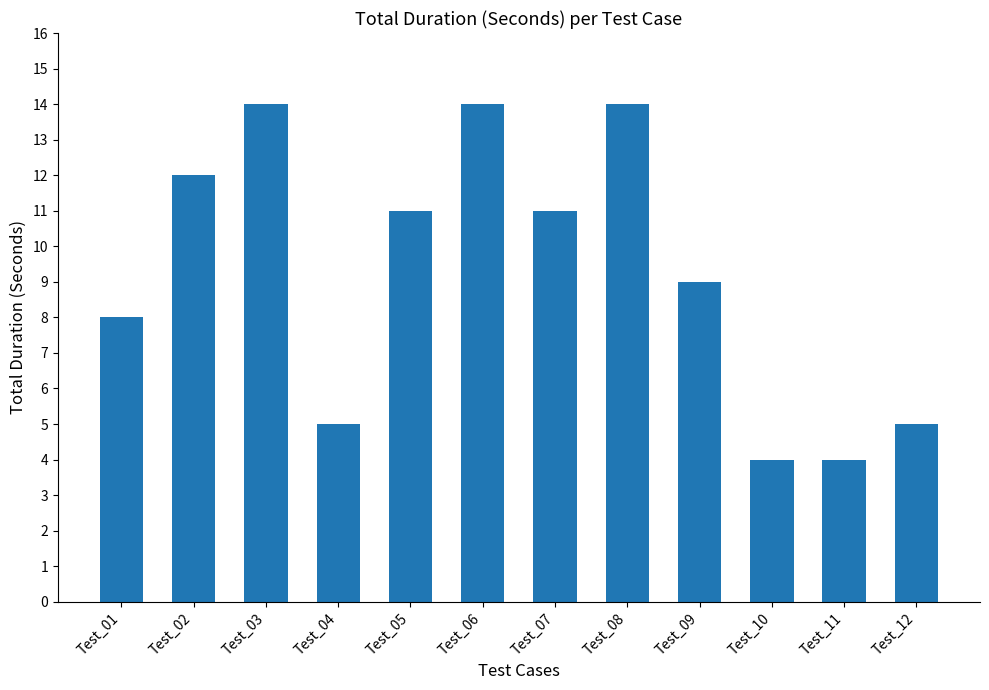

What is the ratio of the value at Test_02 to the value at Test_07?

1.1